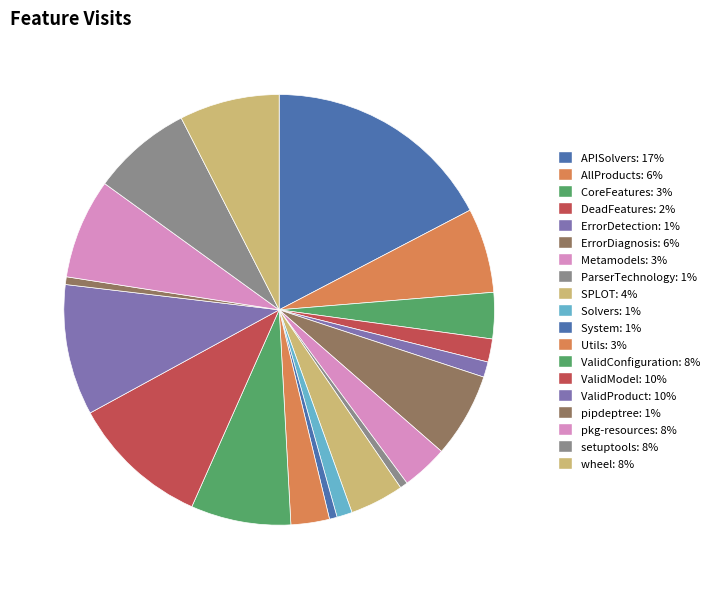

To the nearest percent, what is the average slice percentage?

5%